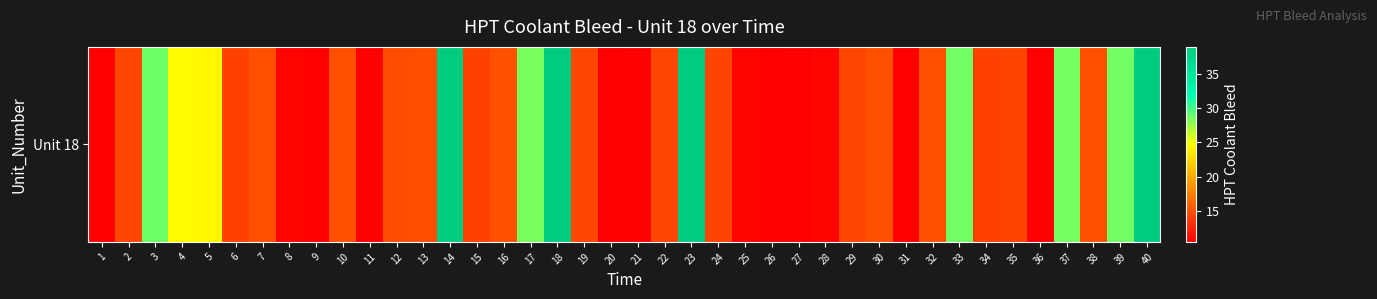

Reading left to right, extract all data points from this chart.

10.4	14.4	28.8	24.4	24.4	14.2	15.0	10.7	10.5	14.9	10.6	14.8	14.8	39.0	14.2	15.1	28.5	38.9	14.4	10.5	10.6	14.4	38.9	14.2	10.7	10.5	10.7	10.8	14.4	14.9	10.5	14.9	28.7	14.2	14.3	10.4	28.6	15.0	28.7	39.0